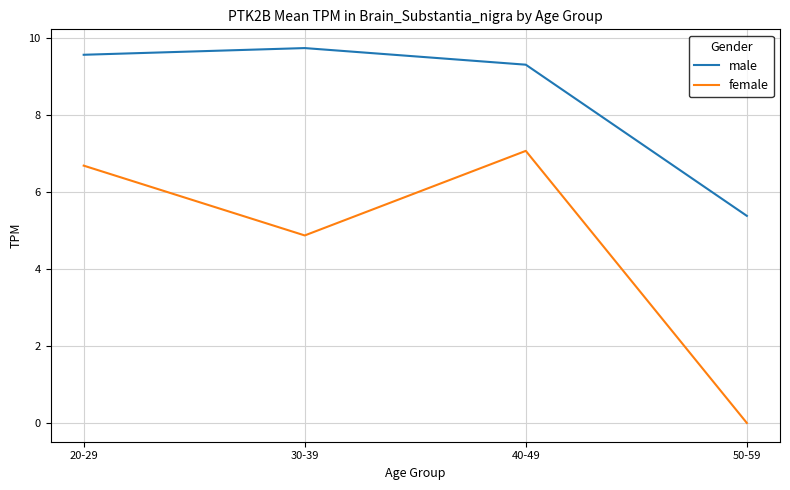

How many distinct data groups are displayed?

2